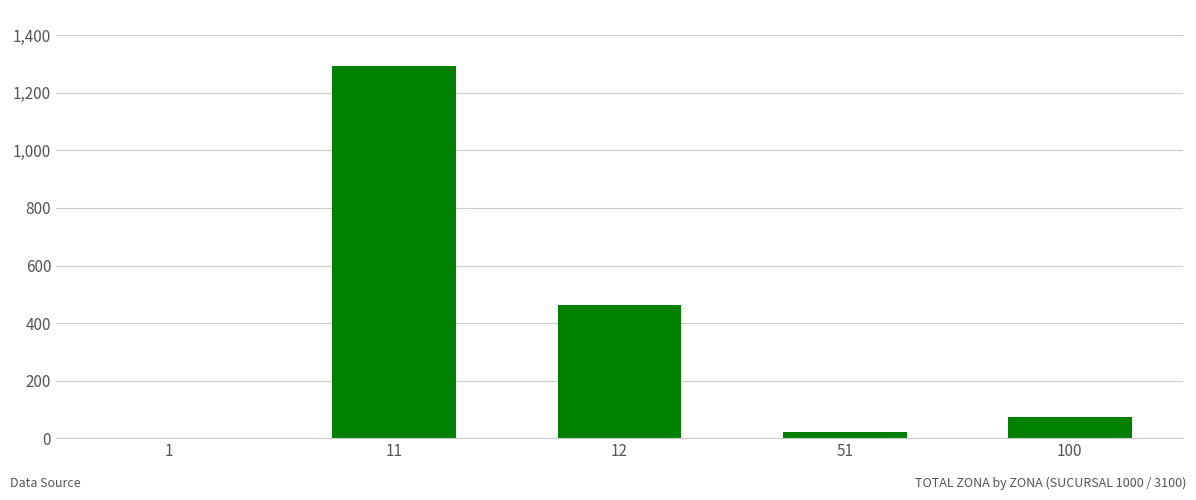

What is the change in value from 11 to 12?

-830